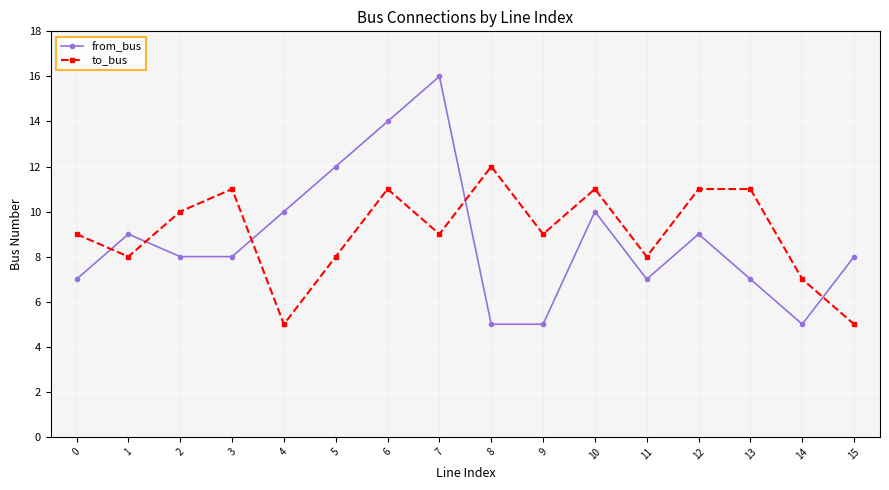

Which series changed the most between 5 and 8?

from_bus